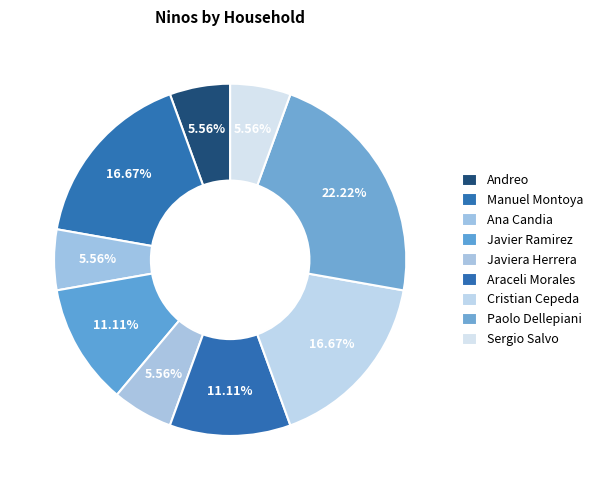

How many slices are in this pie chart?

9